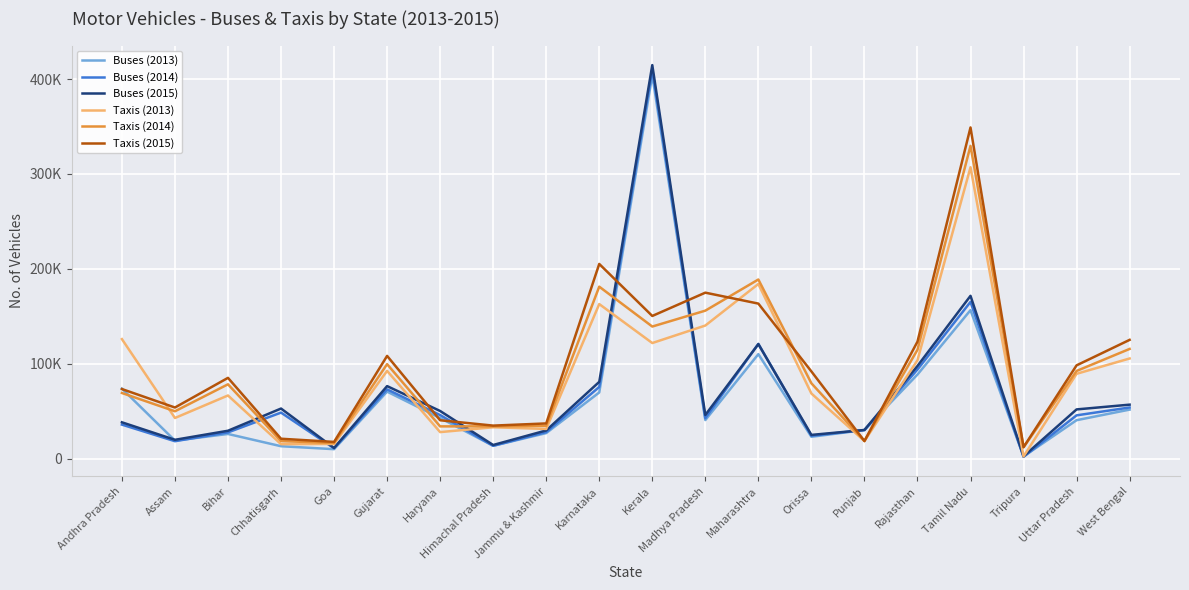

How many interior local valleys does the Taxis (2014) series have?

6